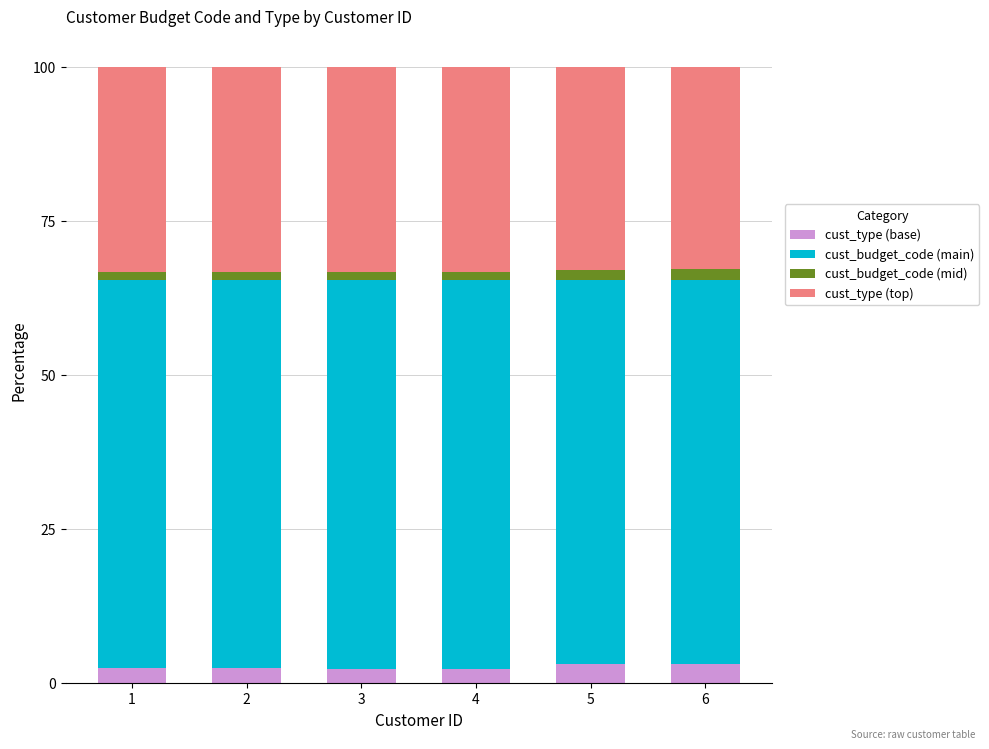

The value of cust_type (base) at 5 is 3.1. True or false?

True